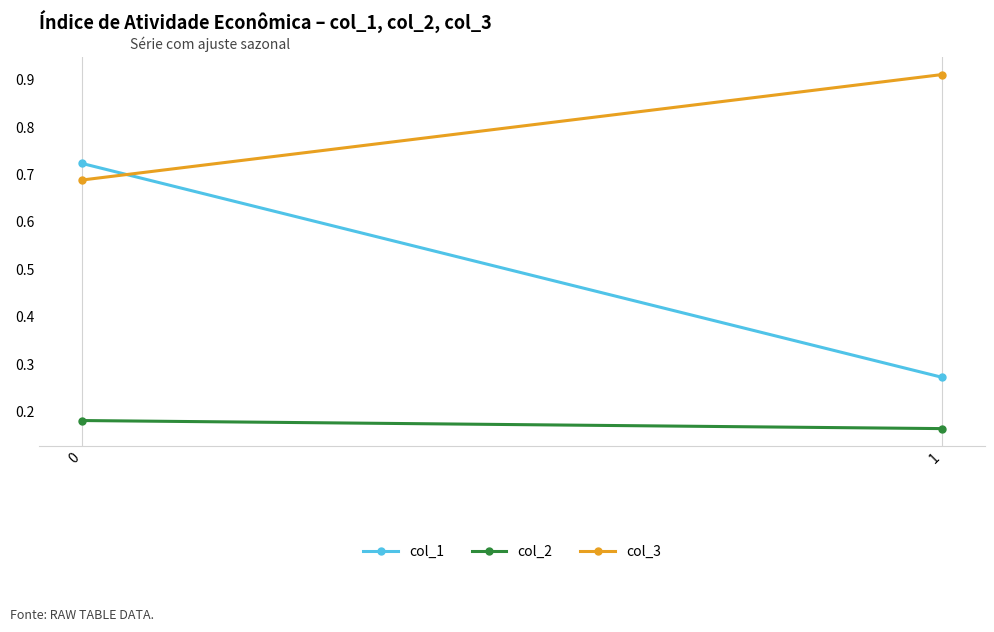

Rank the series by their maximum value, from lowest to highest.

col_2, col_1, col_3